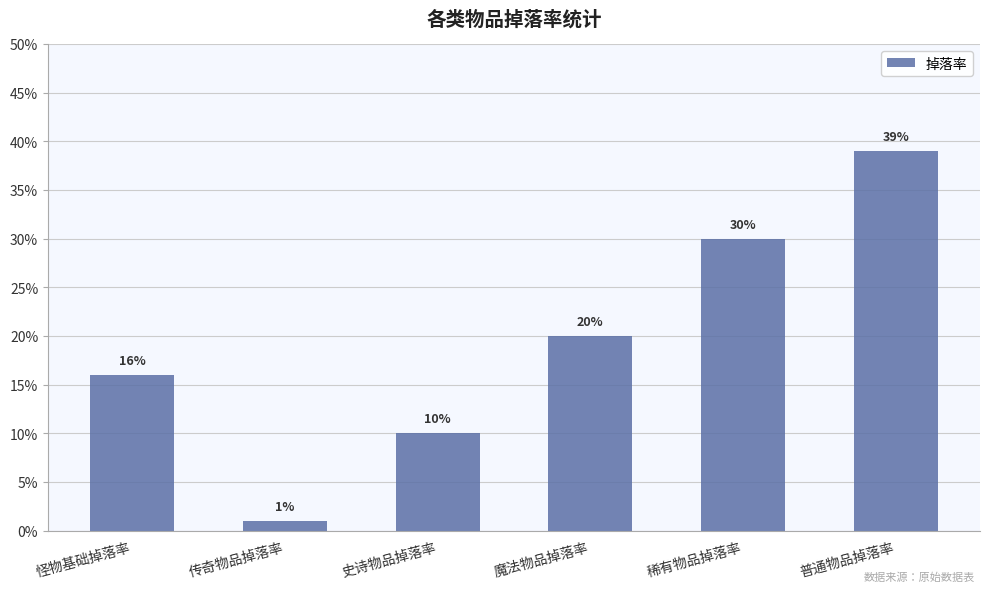

Reading left to right, transcribe all the data shown in this chart.

0.2	0.0	0.1	0.2	0.3	0.4